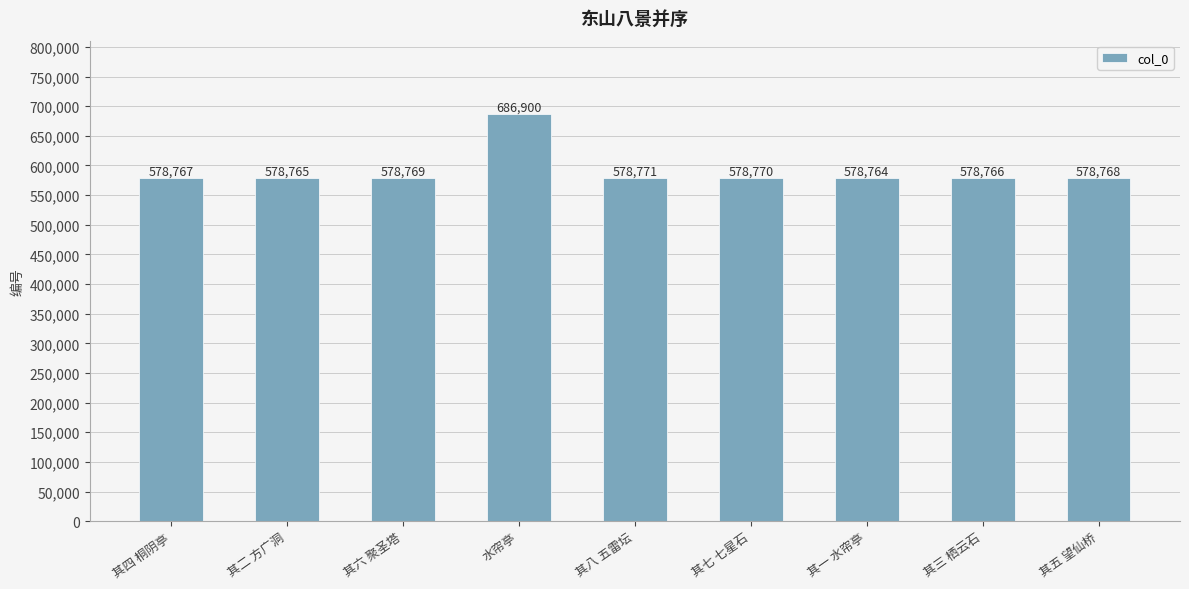

How many distinct data groups are displayed?

1